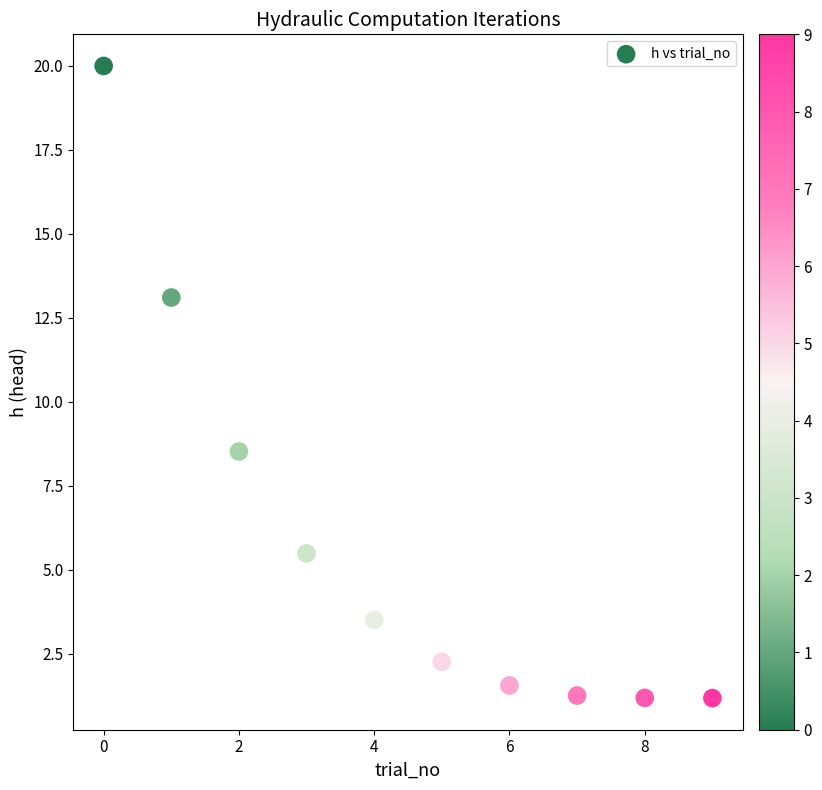

What Y value in the scatter plot is closest to 10?

8.5